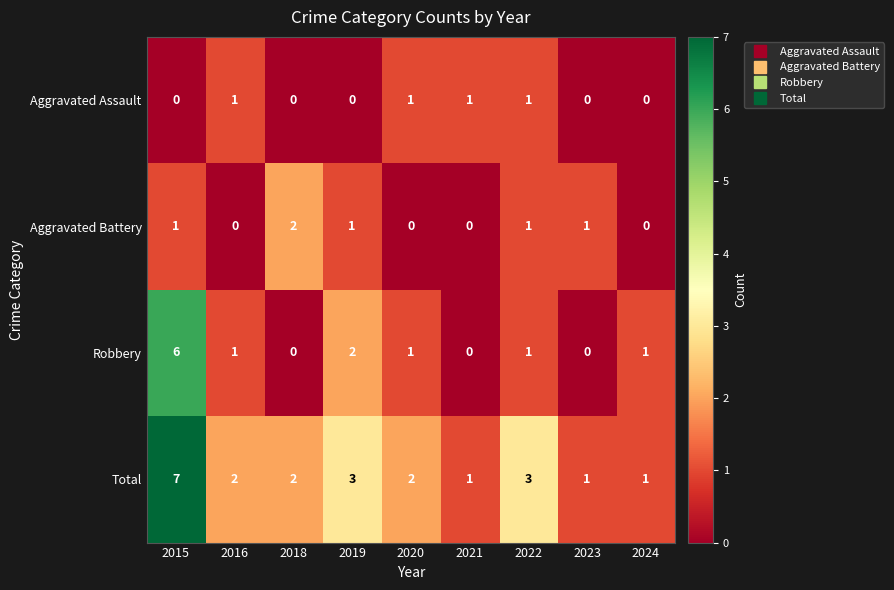

The value of Total at 2016 is 2. True or false?

True